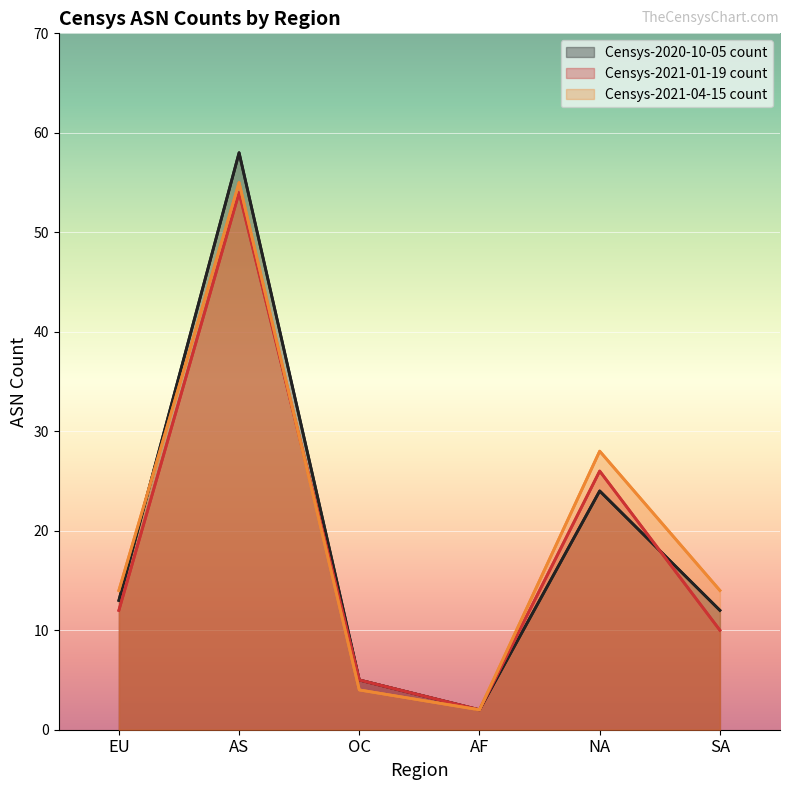

Reading left to right, list all the values displayed in this chart.

Censys-2020-10-05 count: EU=13	AS=58	OC=5	AF=2	NA=24	SA=12
Censys-2021-01-19 count: EU=12	AS=54	OC=5	AF=2	NA=26	SA=10
Censys-2021-04-15 count: EU=14	AS=55	OC=4	AF=2	NA=28	SA=14